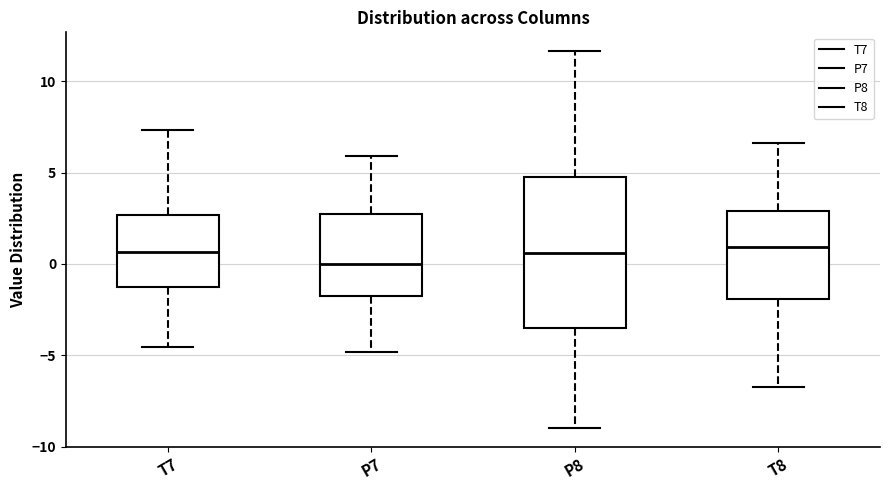

Comparing the boxes themselves (not the whiskers), which one is the tallest?

P8